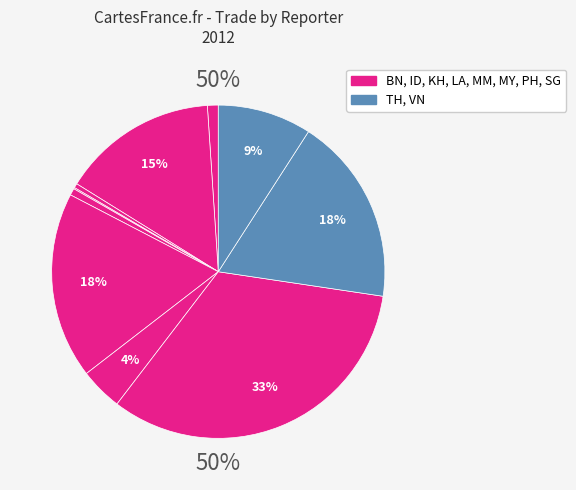

What percentage is the TH slice, to the nearest percent?

18%